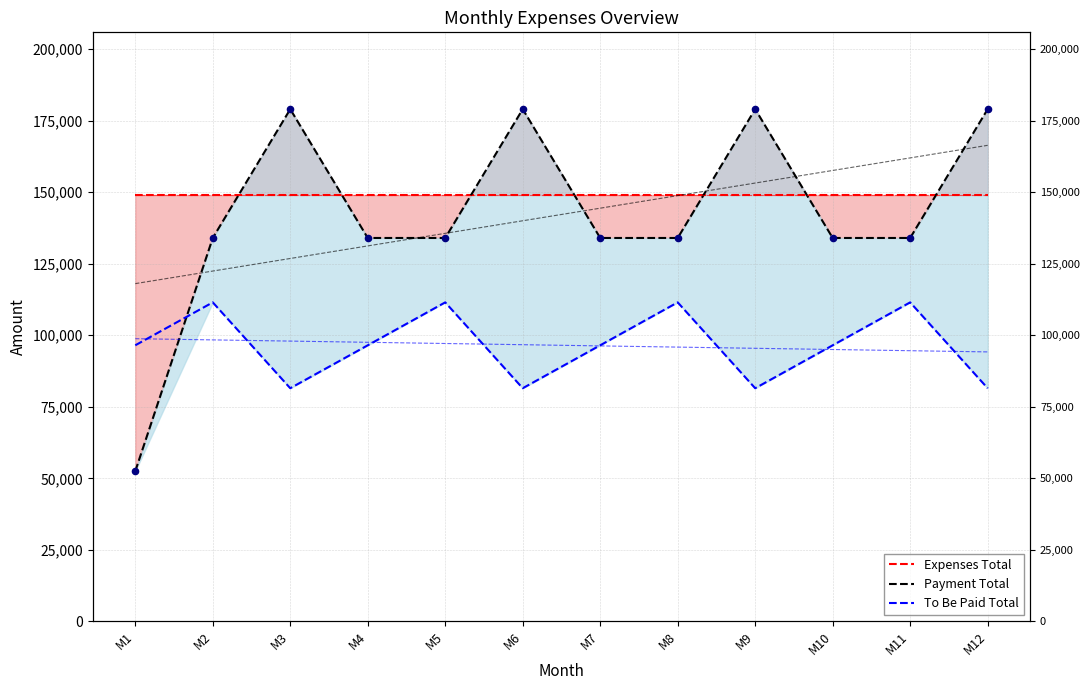

Which series has the largest Y range (max minus min)?

Payment Total